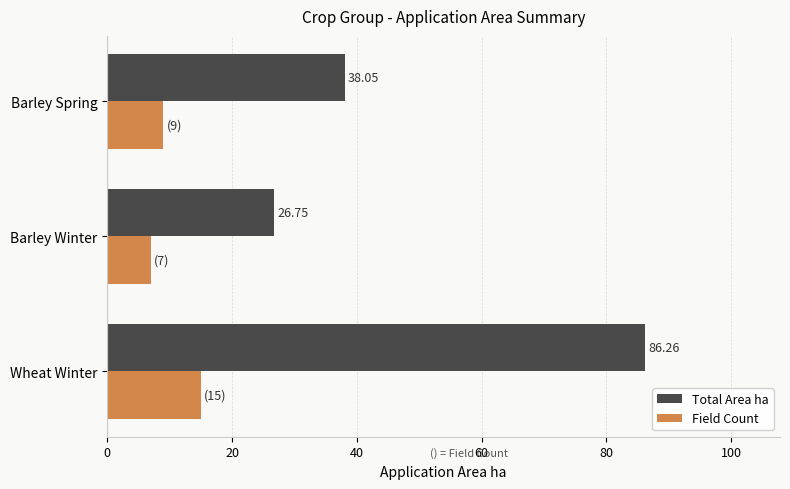

How many values in the Total Area ha series are below 38?

1